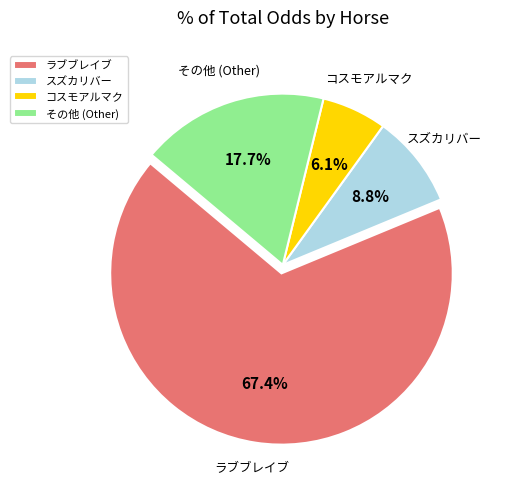

Which category has the biggest portion of the pie?

ラブブレイブ